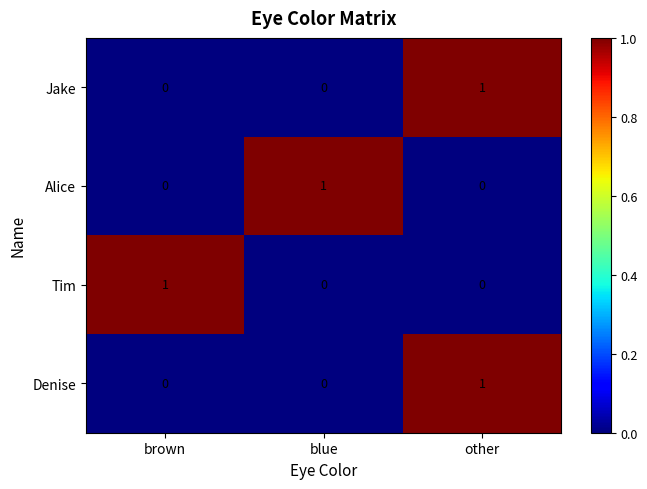

At which label does Alice reach its peak?

blue